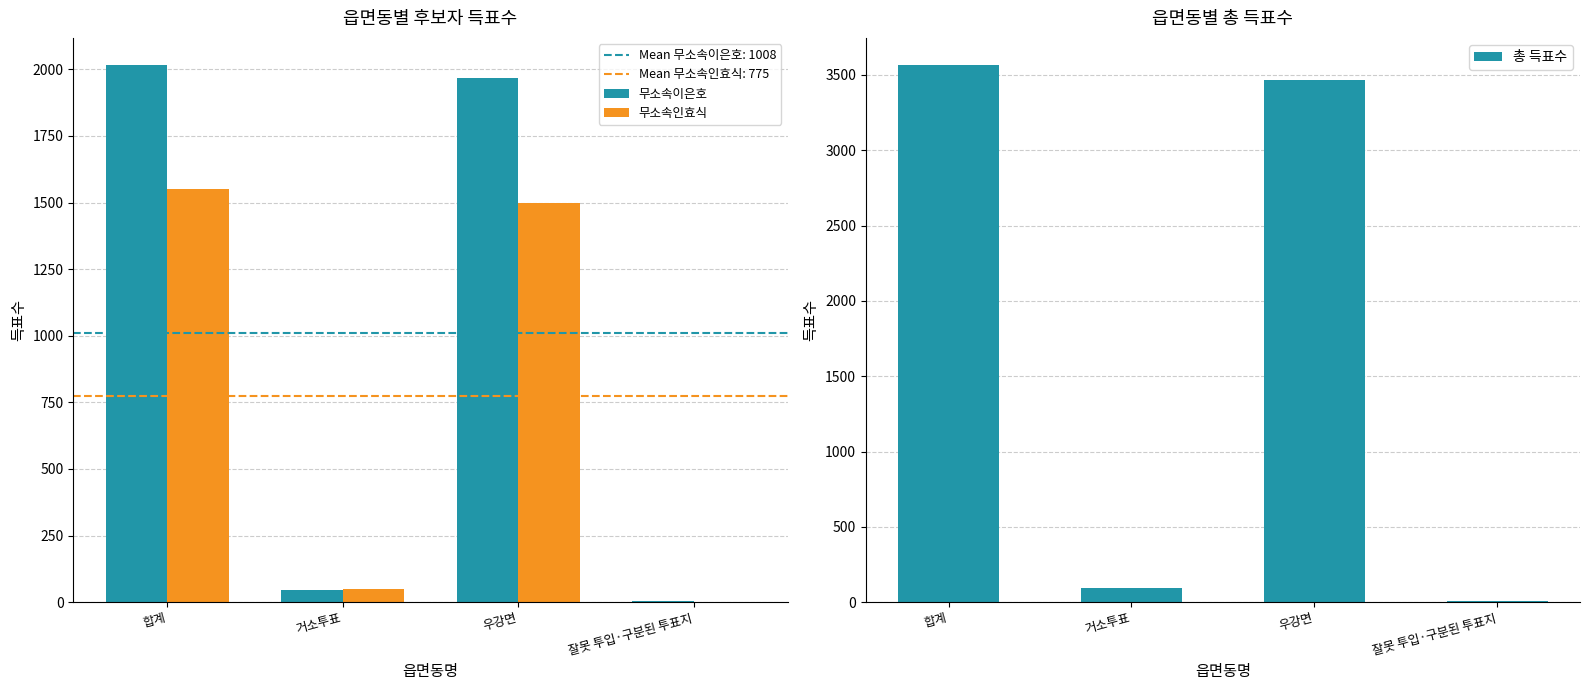

Is it true that 무소속이은호 equals 28 at 거소투표?

False